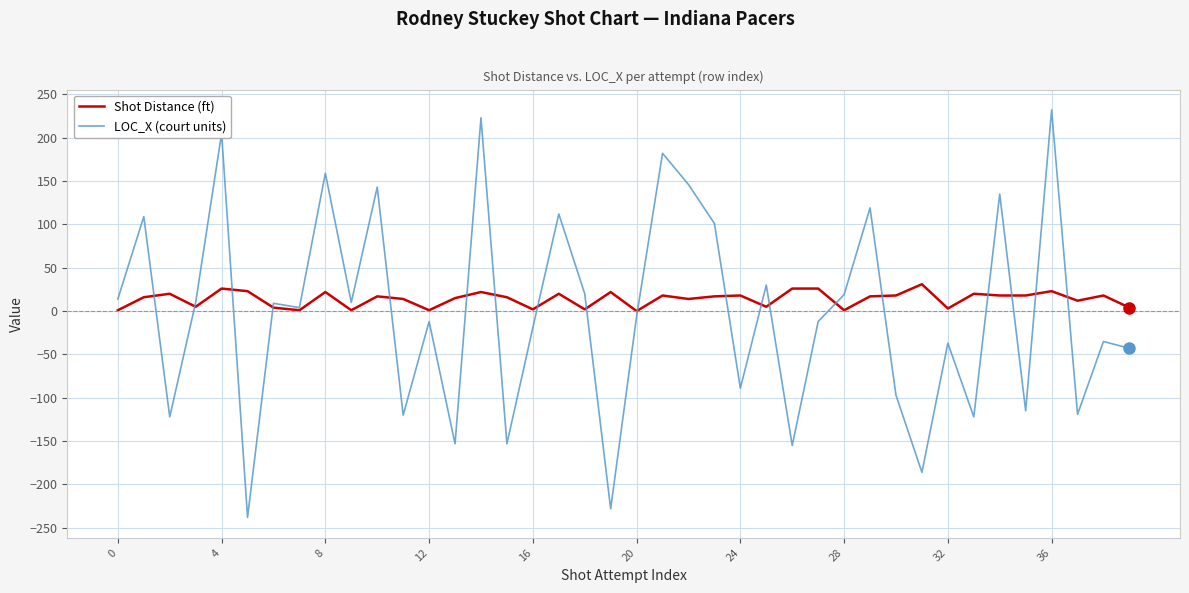

Which series has the widest spread of values?

LOC_X (court units)